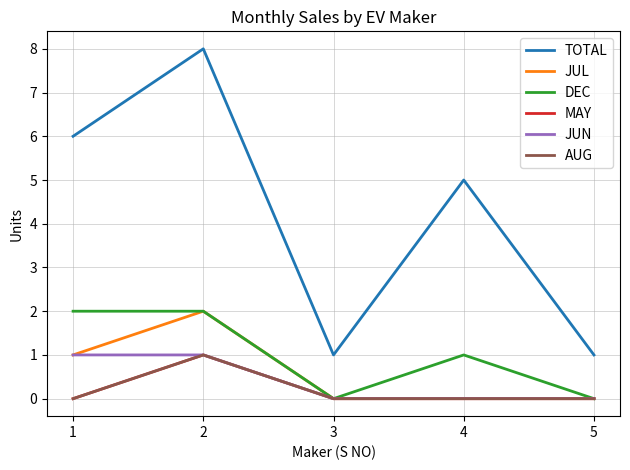

List the series in order of their peak value, lowest first.

MAY, JUN, AUG, JUL, DEC, TOTAL